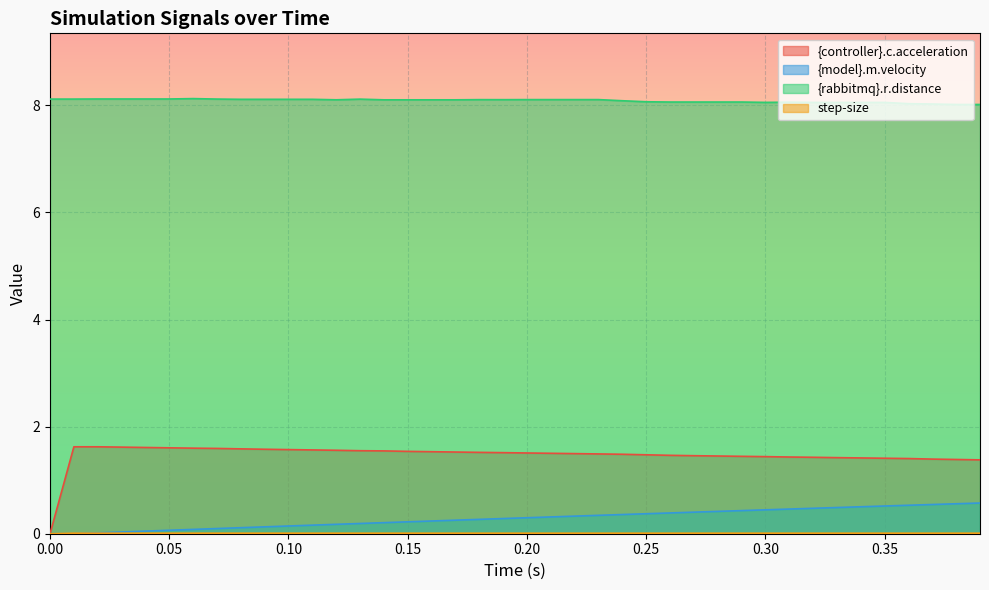

True or false: {rabbitmq}.r.distance has more than 2 interior local peaks.

True